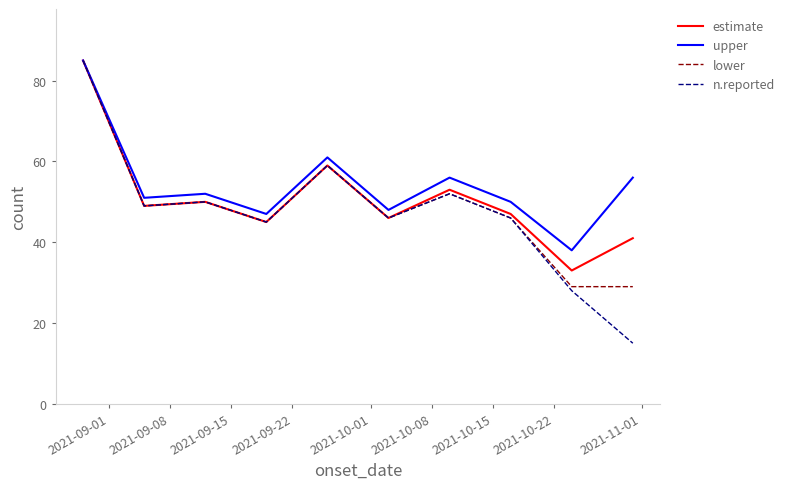

Which series has the widest spread of values?

n.reported